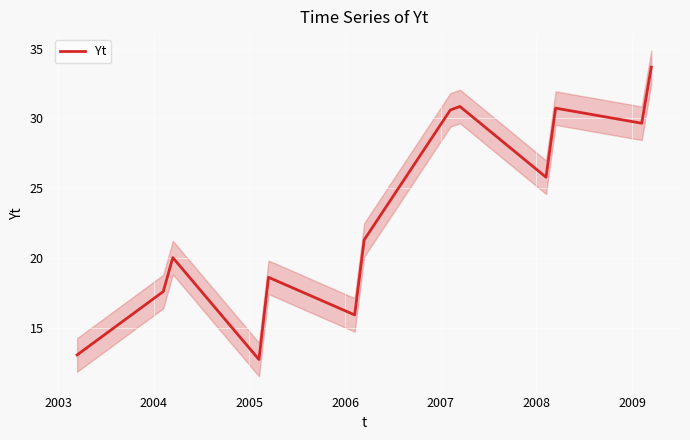

What is the highest value of the Yt series?

33.7